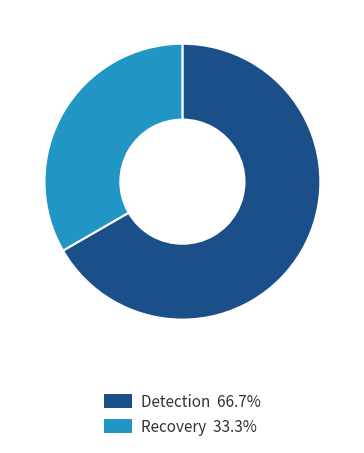

Is there any slice that represents more than half of the pie?

Yes